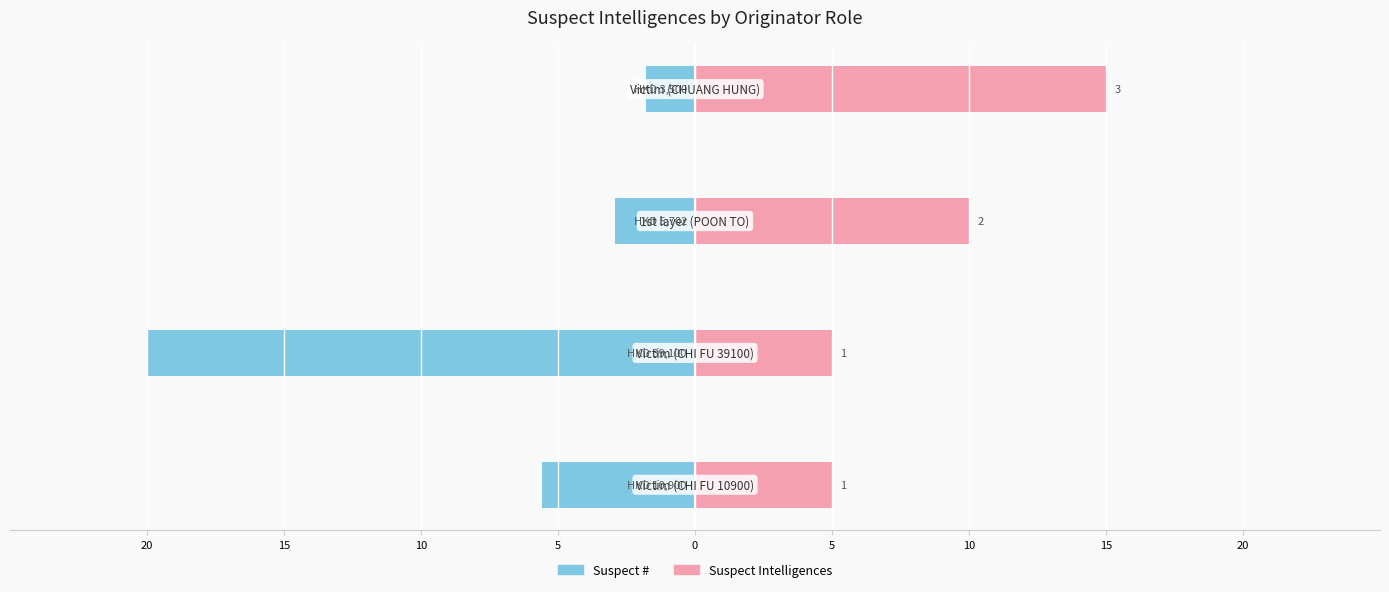

True or false: Suspect # has a value of -1.3 at 10.

False